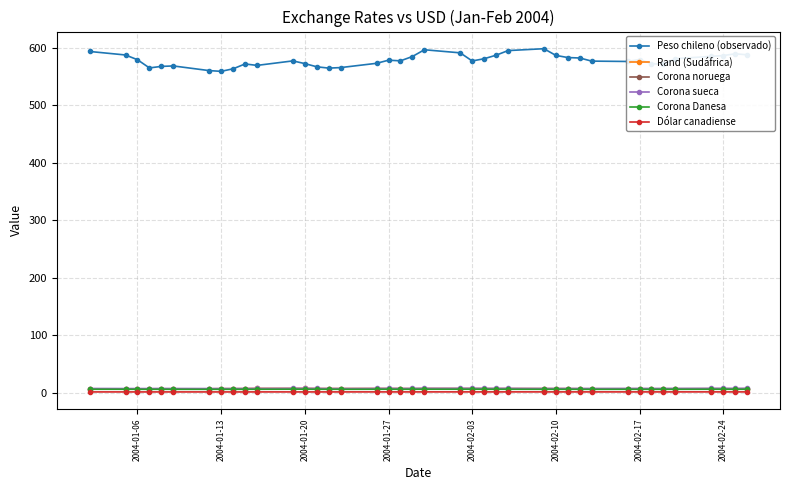

Which series has the largest range (max minus min)?

Peso chileno (observado)